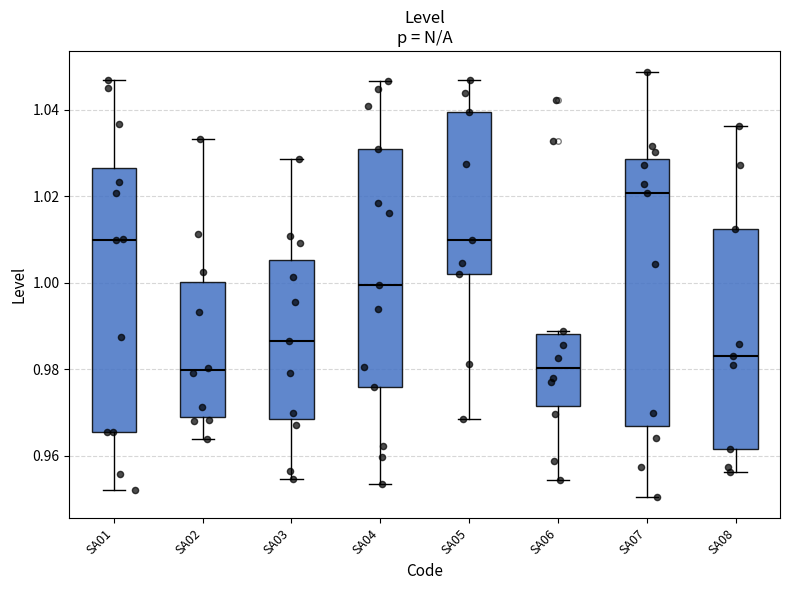

Reading left to right, read every box against the y-axis: the position of its median line, the range the box covers, and the ends of its whiskers. The values are not printed on the chart, so give them approximately, as read against the axis.

SA01: median 1.010, box 0.966 to 1.026, whiskers 0.952 to 1.046
SA02: median 0.980, box 0.970 to 1.000, whiskers 0.964 to 1.034
SA03: median 0.986, box 0.968 to 1.006, whiskers 0.954 to 1.028
SA04: median 1.000, box 0.976 to 1.030, whiskers 0.954 to 1.046
SA05: median 1.010, box 1.002 to 1.040, whiskers 0.968 to 1.046
SA06: median 0.980, box 0.972 to 0.988, whiskers 0.954 to 0.988 (just above the box's upper edge)
SA07: median 1.020, box 0.966 to 1.028, whiskers 0.950 to 1.048
SA08: median 0.984, box 0.962 to 1.012, whiskers 0.956 to 1.036